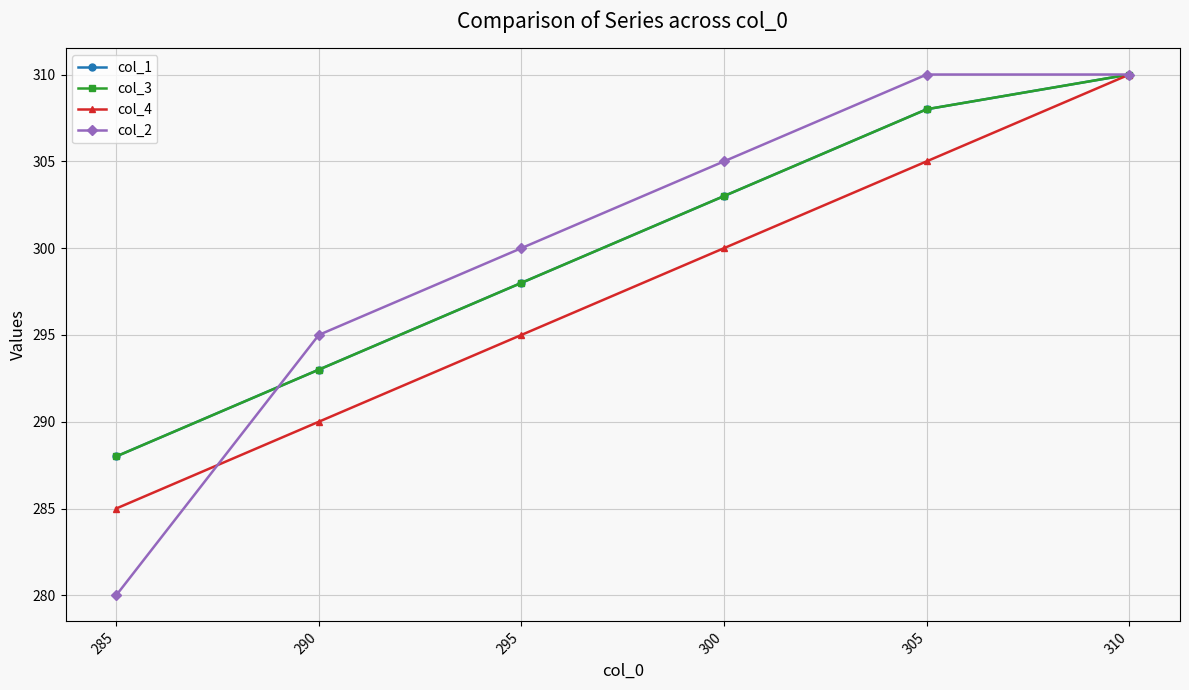

What is the difference between the col_3 values at 310 and 295?

12